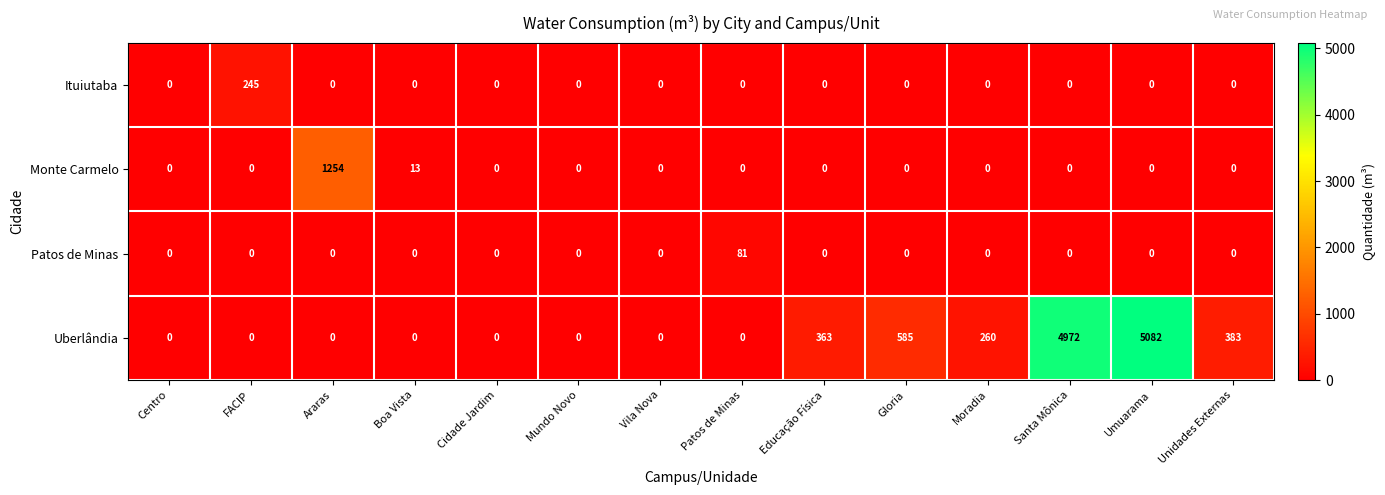

Which category has the highest value across all series?

Umuarama